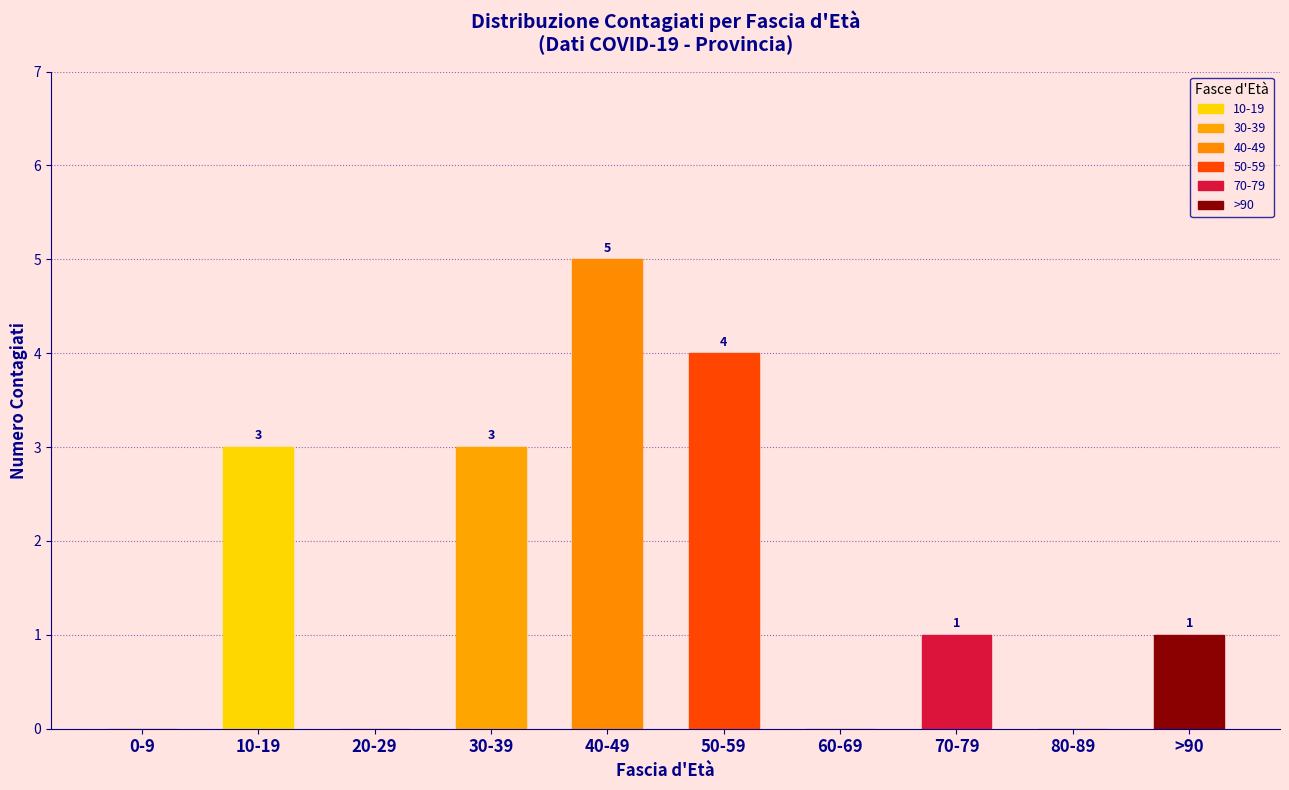

What is the greatest value displayed?

5